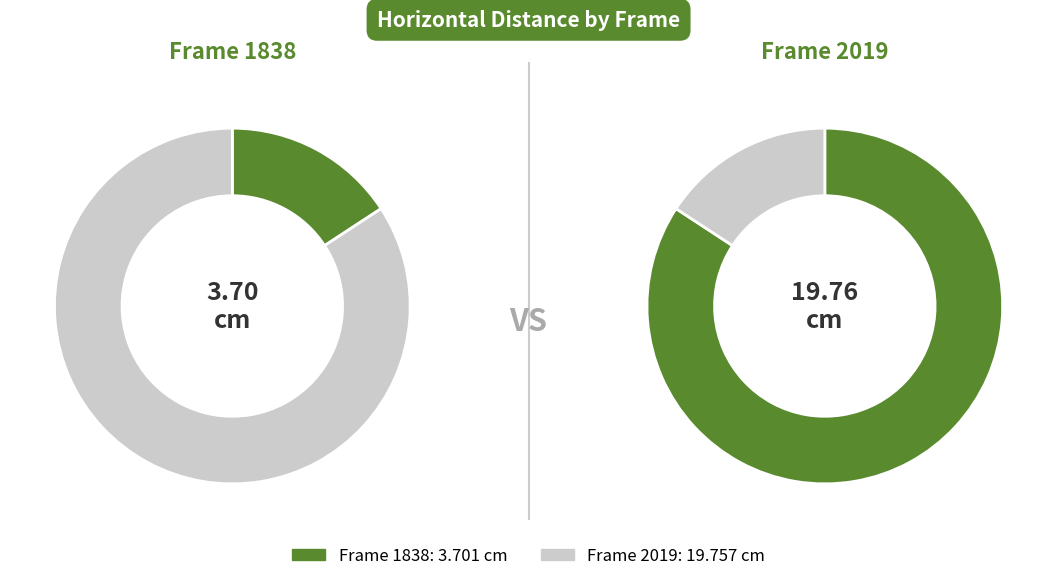

To the nearest percent, what portion does 1838 represent?

16%